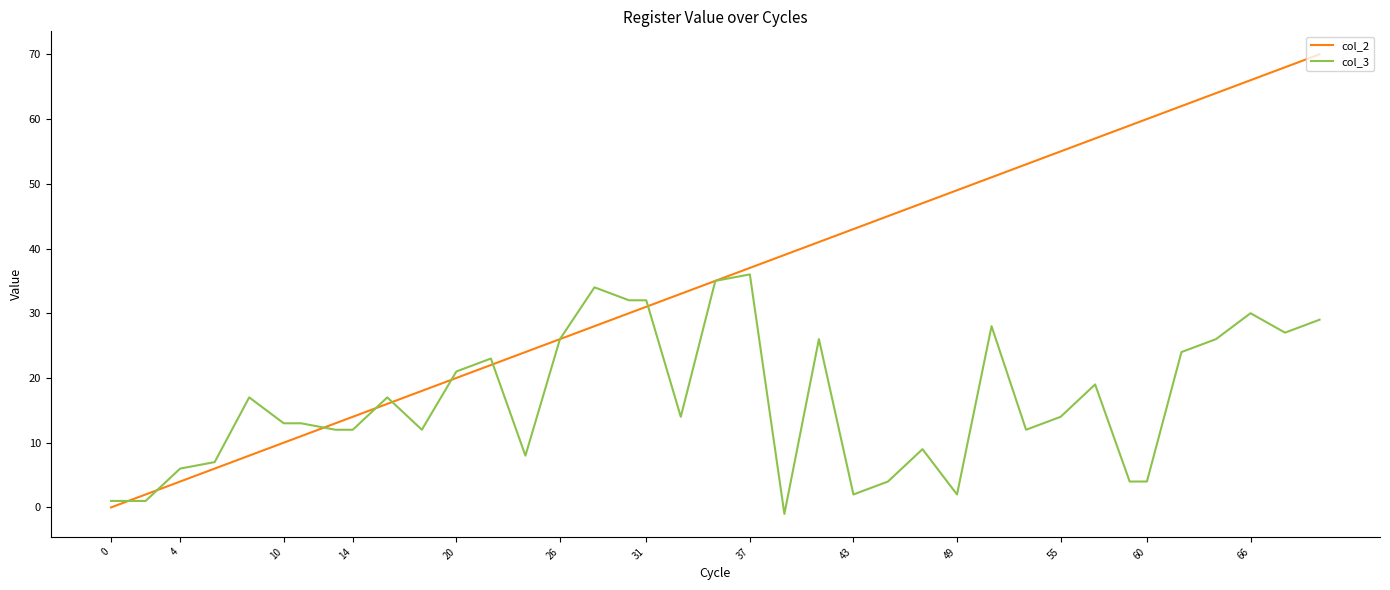

What is the difference between the second highest and minimum values in the col_3 series?

36